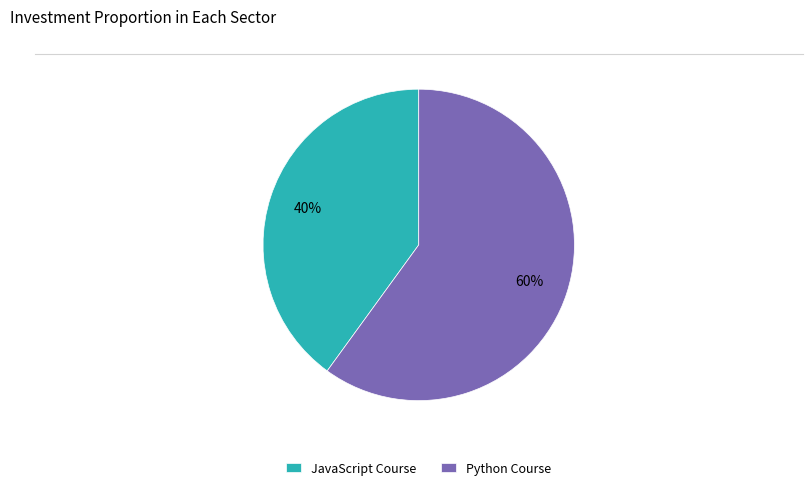

Count the number of slices in the pie.

2